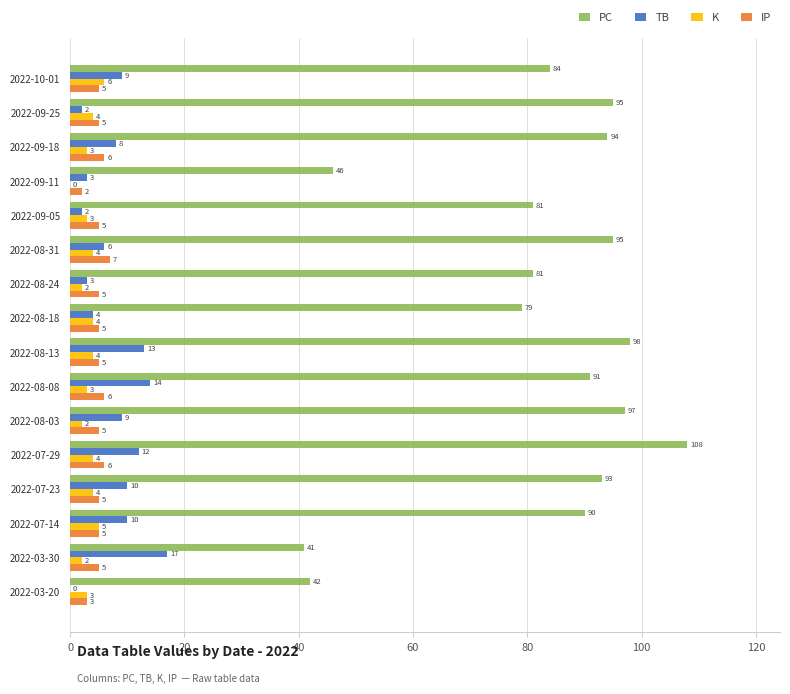

Count the K values in the range 3 to 4.

10